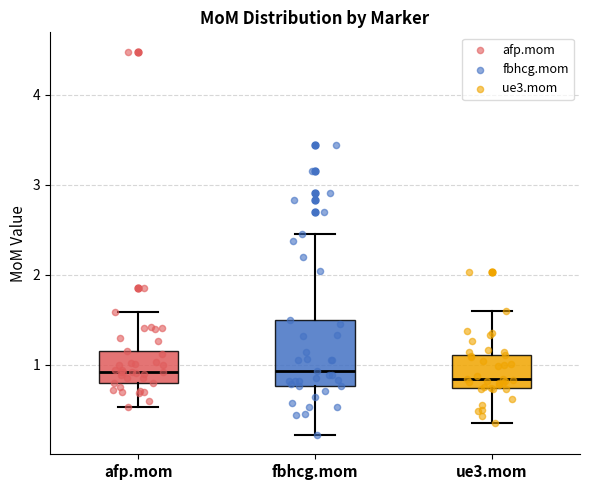

Reading left to right, transcribe this box plot: for each box, give where its median line is, the range the box spans, and where its two whiskers end, as read against the y-axis. The values are not printed on the chart, so give them approximately, as read against the axis.

afp.mom: median 0.9, box 0.8 to 1.2, whiskers 0.5 to 1.6
fbhcg.mom: median 0.9, box 0.8 to 1.5, whiskers 0.2 to 2.4
ue3.mom: median 0.8, box 0.7 to 1.1, whiskers 0.4 to 1.6